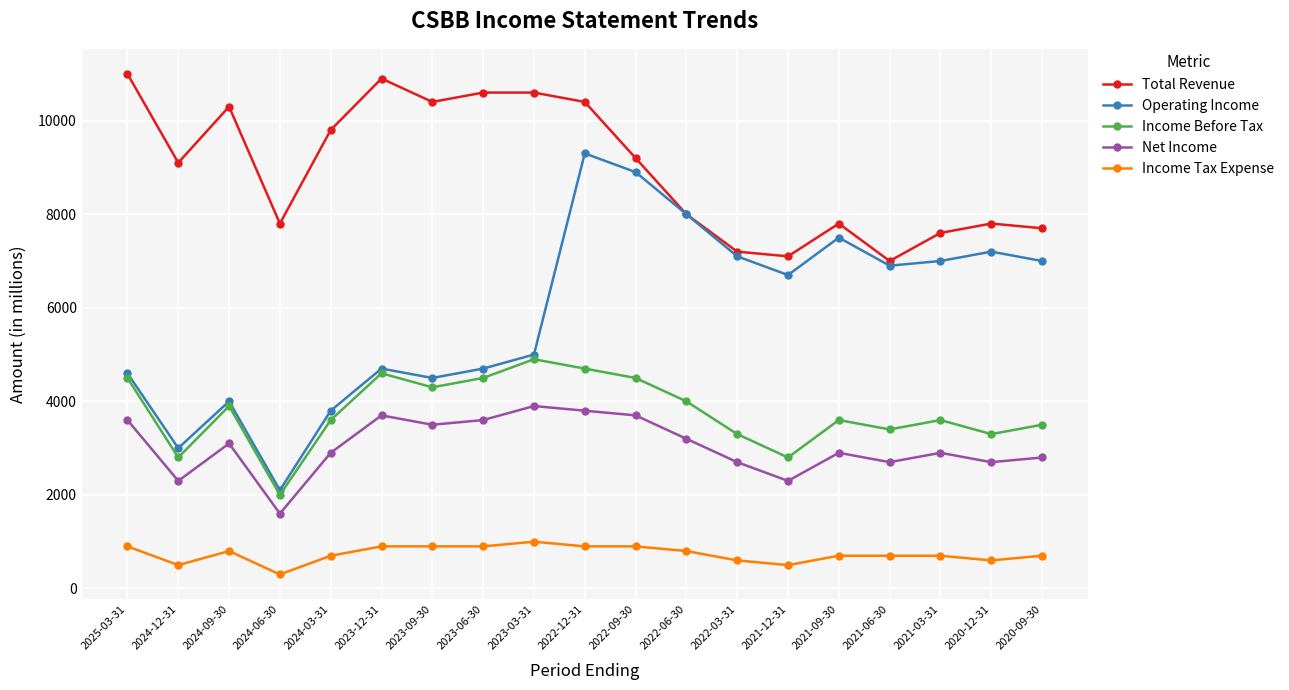

True or false: Income Tax Expense has a value of 300 at 2024-06-30.

True